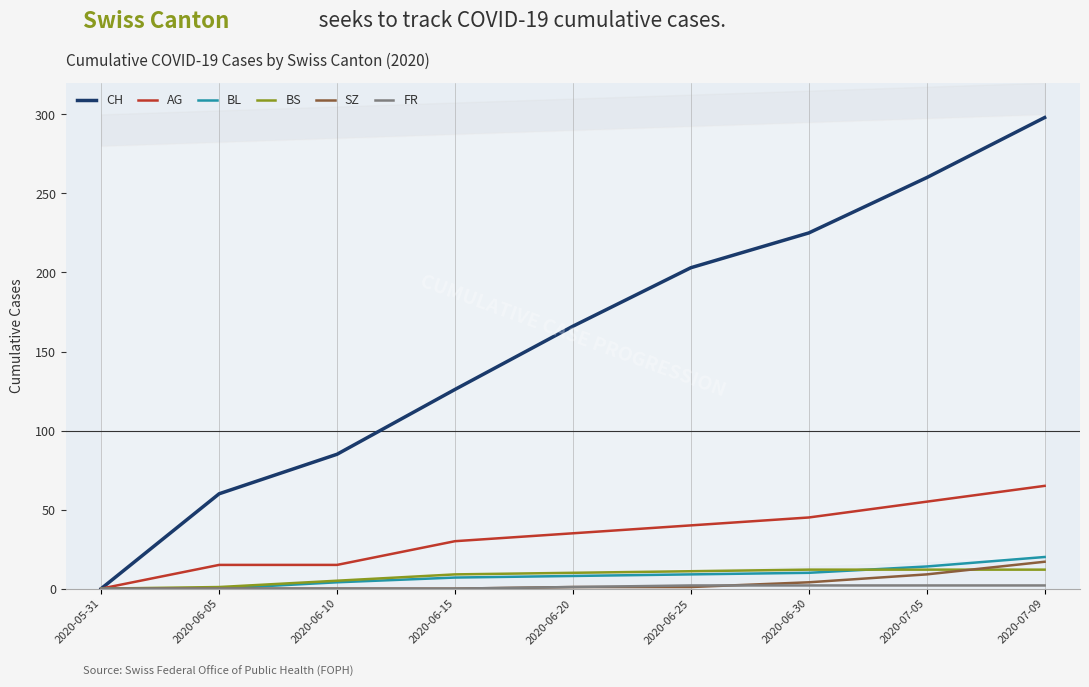

True or false: SZ has more than 2 points higher than both neighbors.

False